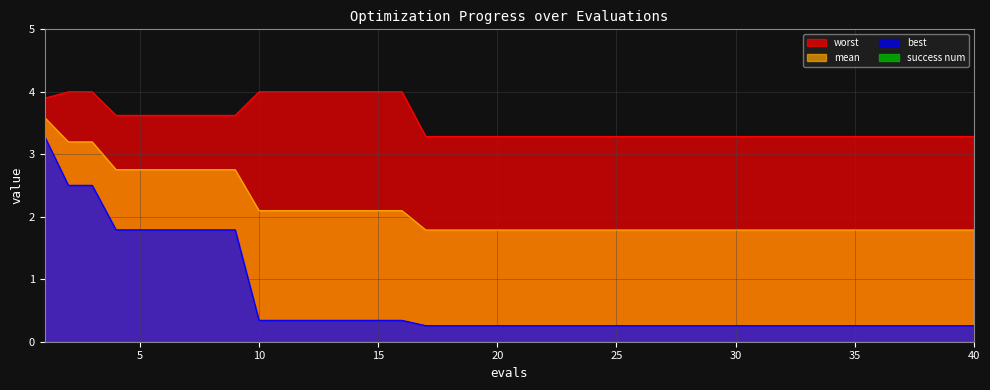

At 1, list the series in order from smallest to largest.

best, mean, worst